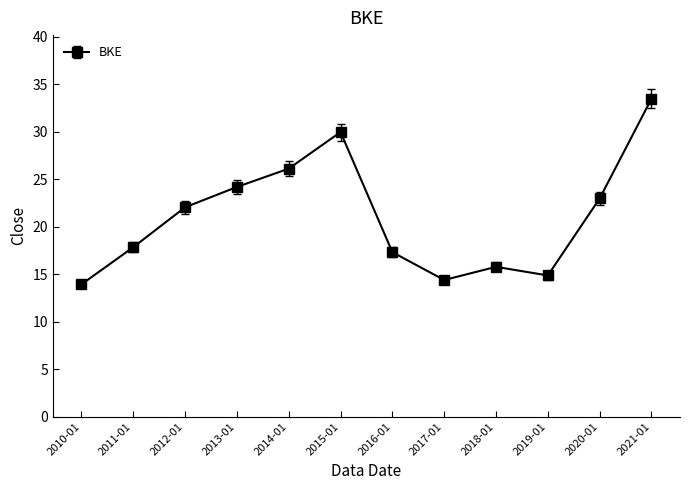

What is the difference between the second highest and minimum values?

16.0